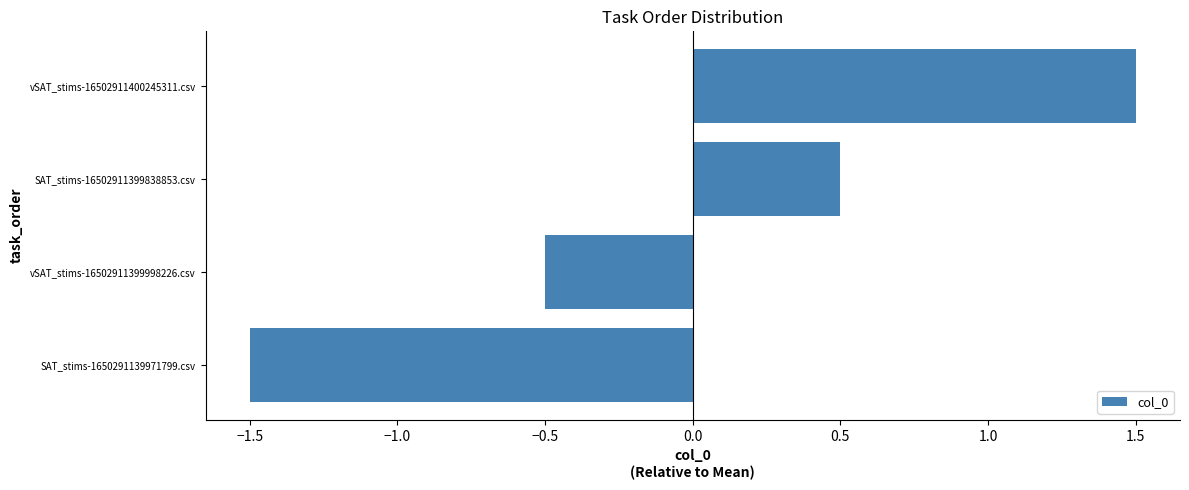

How many positive values are there?

2